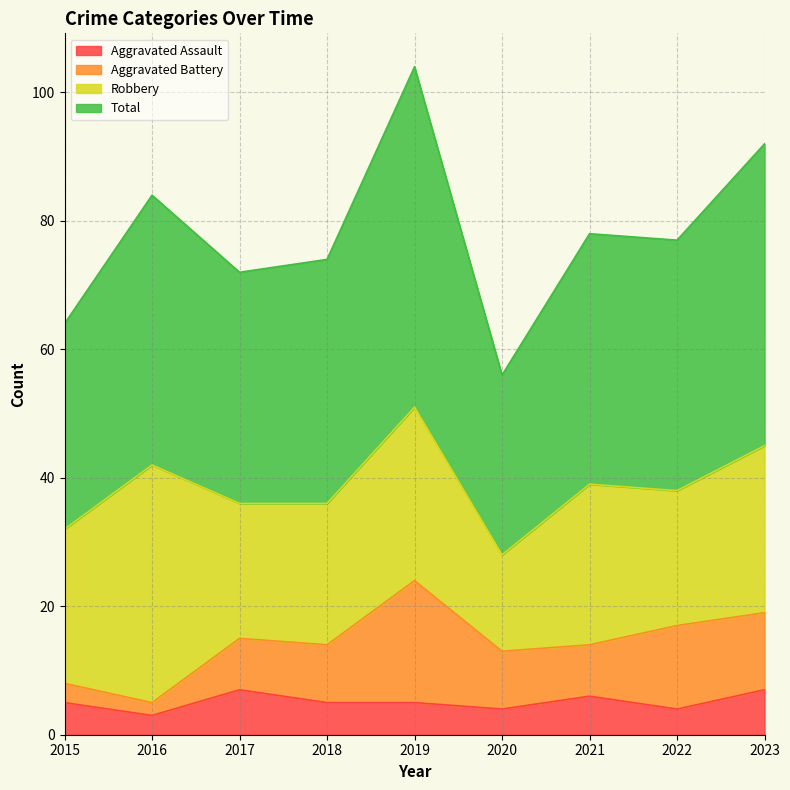

True or false: Aggravated Assault has more than 0 points higher than both neighbors.

True